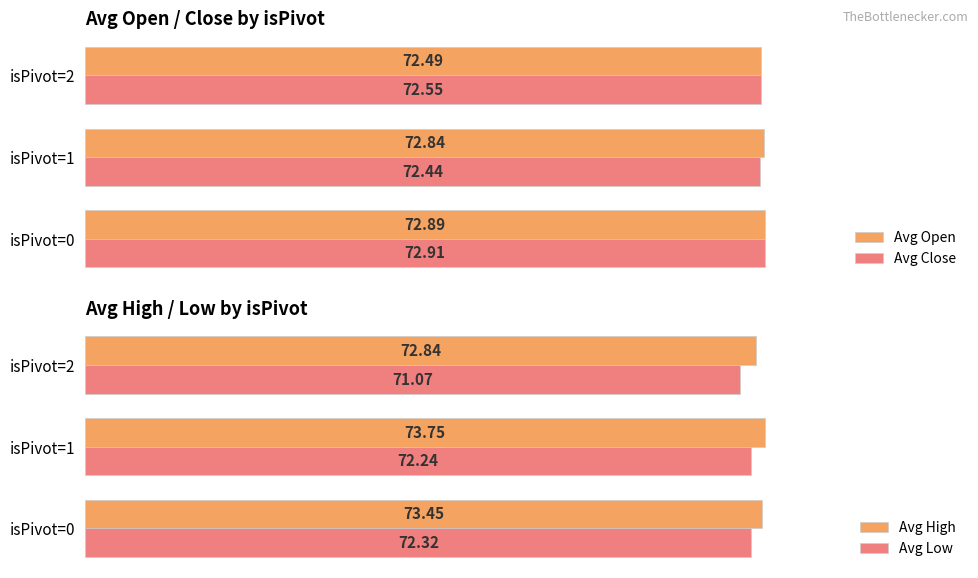

Rank the categories by Avg Close value from highest to lowest.

isPivot=0, isPivot=2, isPivot=1